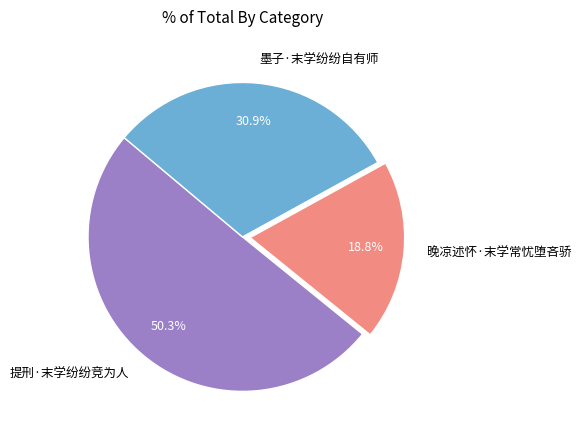

Is it true that 墨子·末学纷纷自有师 is 18% of the pie?

False